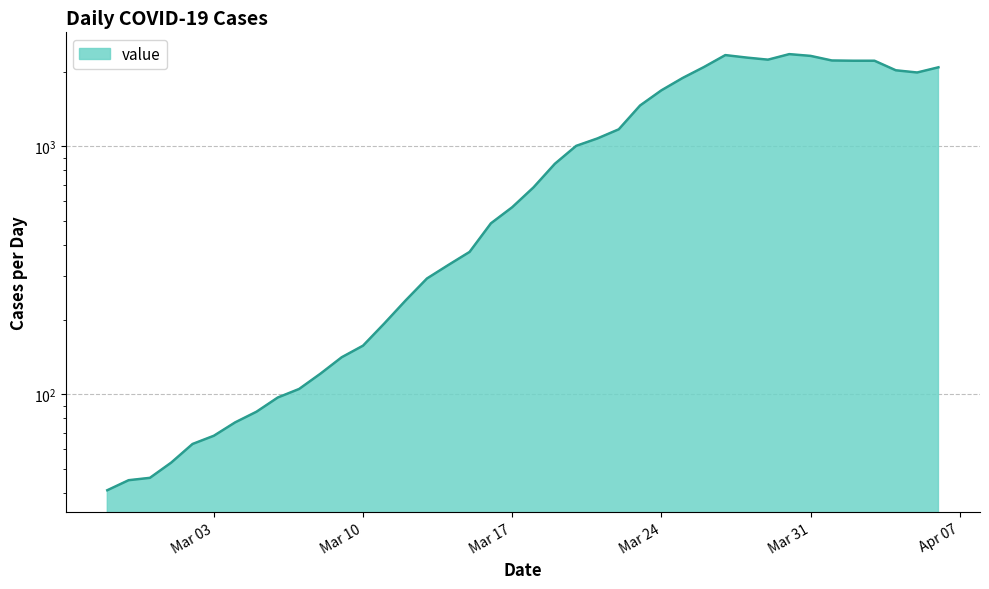

List the labels in order of value, smallest first.

2020-02-27, 2020-02-28, 2020-02-29, 2020-03-01, 2020-03-02, 2020-03-03, 2020-03-04, 2020-03-05, 2020-03-06, 2020-03-07, 2020-03-08, 2020-03-09, 2020-03-10, 2020-03-11, 2020-03-12, 2020-03-13, 2020-03-14, 2020-03-15, 2020-03-16, 2020-03-17, 2020-03-18, 2020-03-19, 2020-03-20, 2020-03-21, 2020-03-22, 2020-03-23, 2020-03-24, 2020-03-25, 2020-04-05, 2020-04-04, 2020-04-06, 2020-03-26, 2020-04-02, 2020-04-03, 2020-04-01, 2020-03-29, 2020-03-28, 2020-03-31, 2020-03-27, 2020-03-30